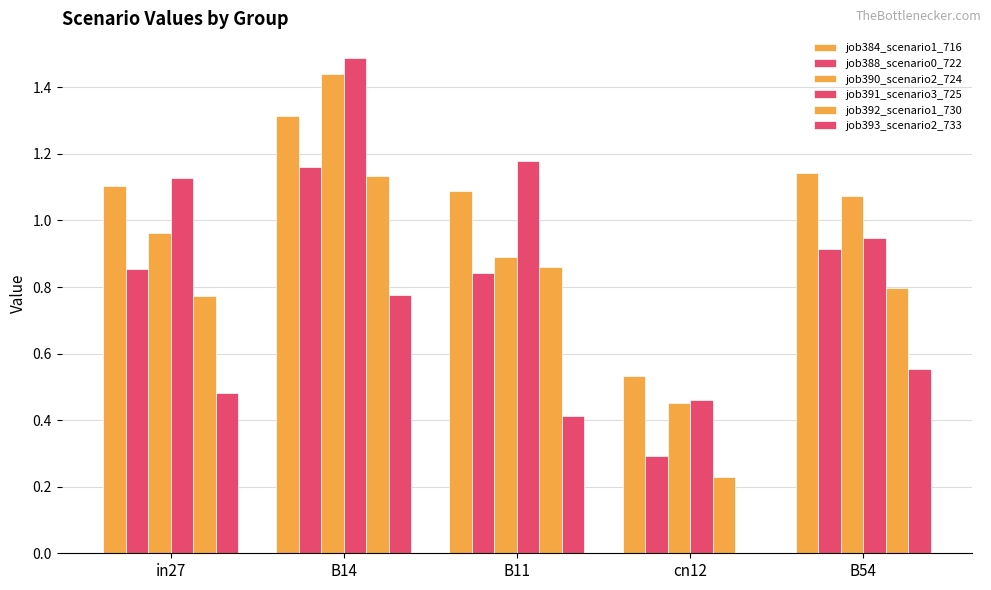

What is the total value across all series at B14?

7.3